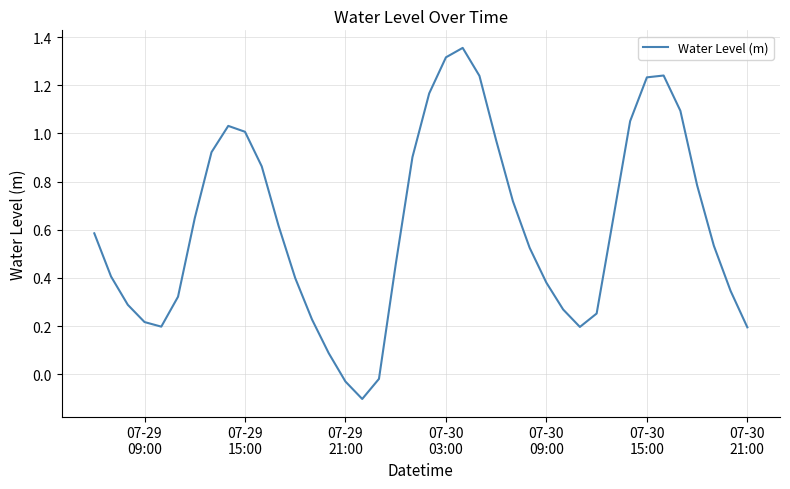

What is the value of the 24th point from the left?

1.2